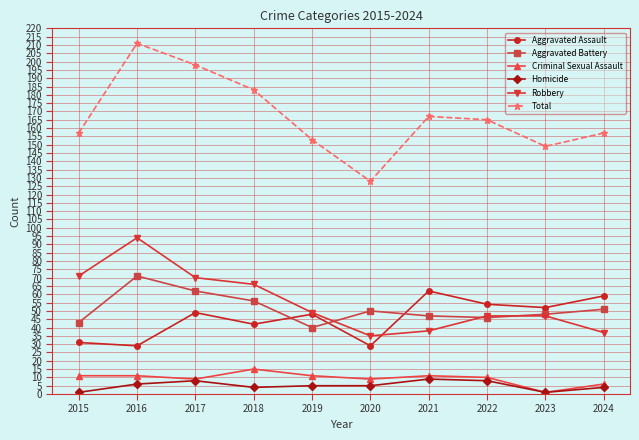

At how many categories does at least one series exceed 169?

3